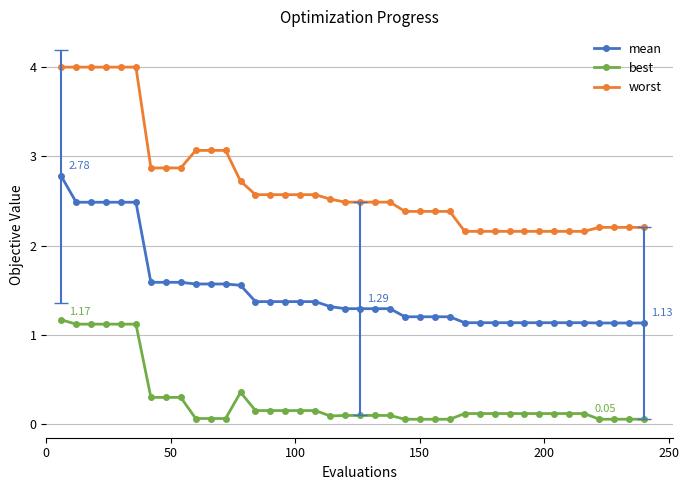

Does the chart display data point markers on the line(s)?

Yes